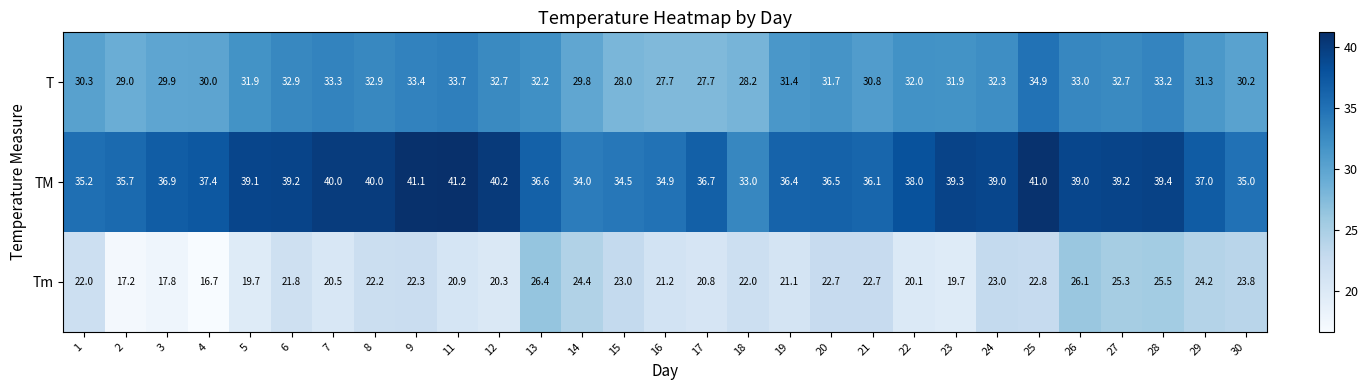

Where does the T series first go above 31?

5